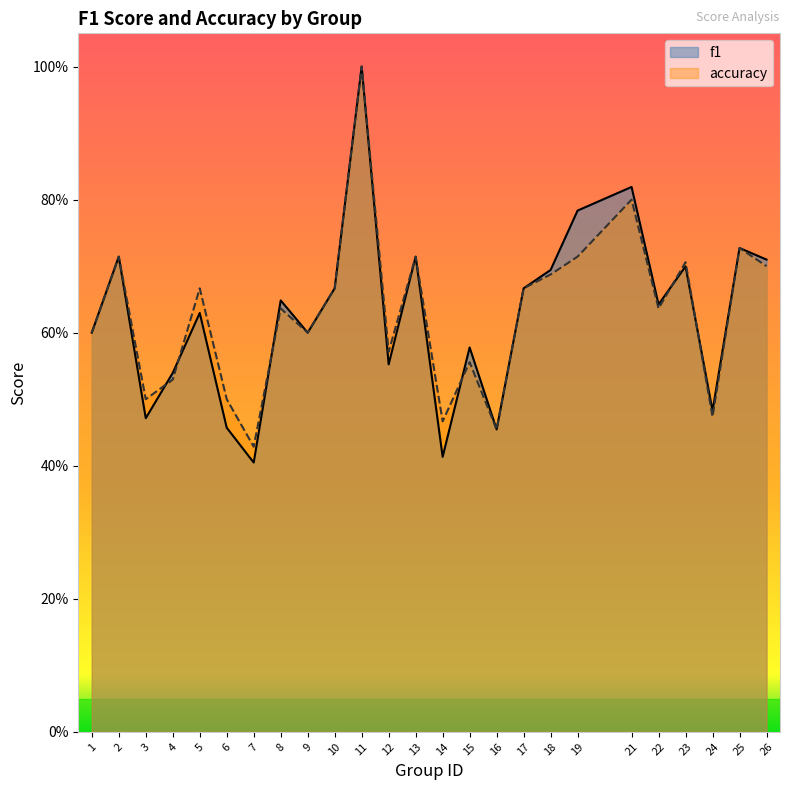

Reading left to right, extract all data points from this chart.

f1: 0.6	0.7	0.5	0.5	0.6	0.5	0.4	0.6	0.6	0.7	1.0	0.6	0.7	0.4	0.6	0.5	0.7	0.7	0.8	0.8	0.6	0.7	0.5	0.7	0.7
accuracy: 0.6	0.7	0.5	0.5	0.7	0.5	0.4	0.6	0.6	0.7	1.0	0.6	0.7	0.5	0.6	0.5	0.7	0.7	0.7	0.8	0.6	0.7	0.5	0.7	0.7